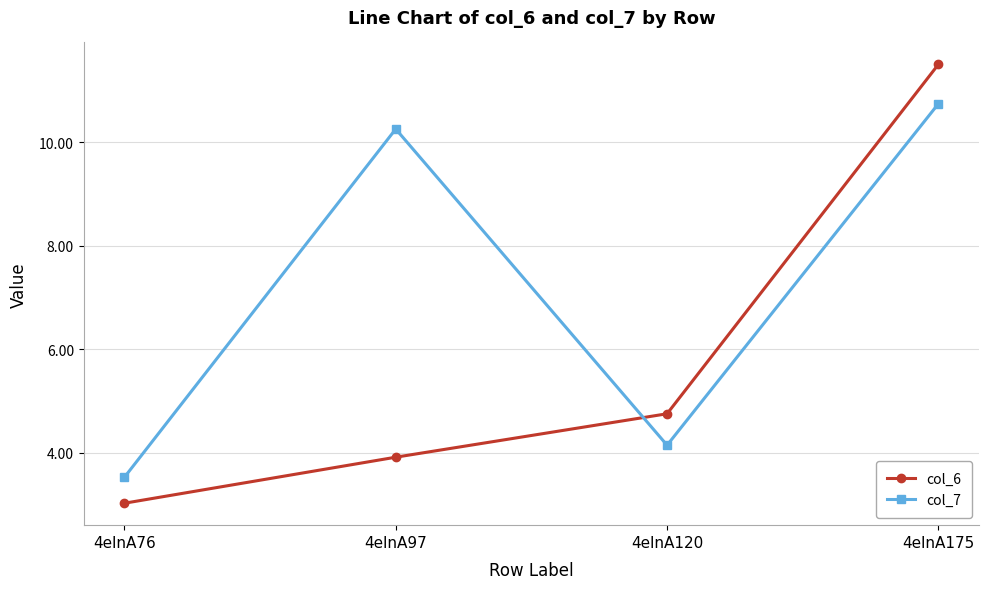

How many categories are shown in the chart?

4